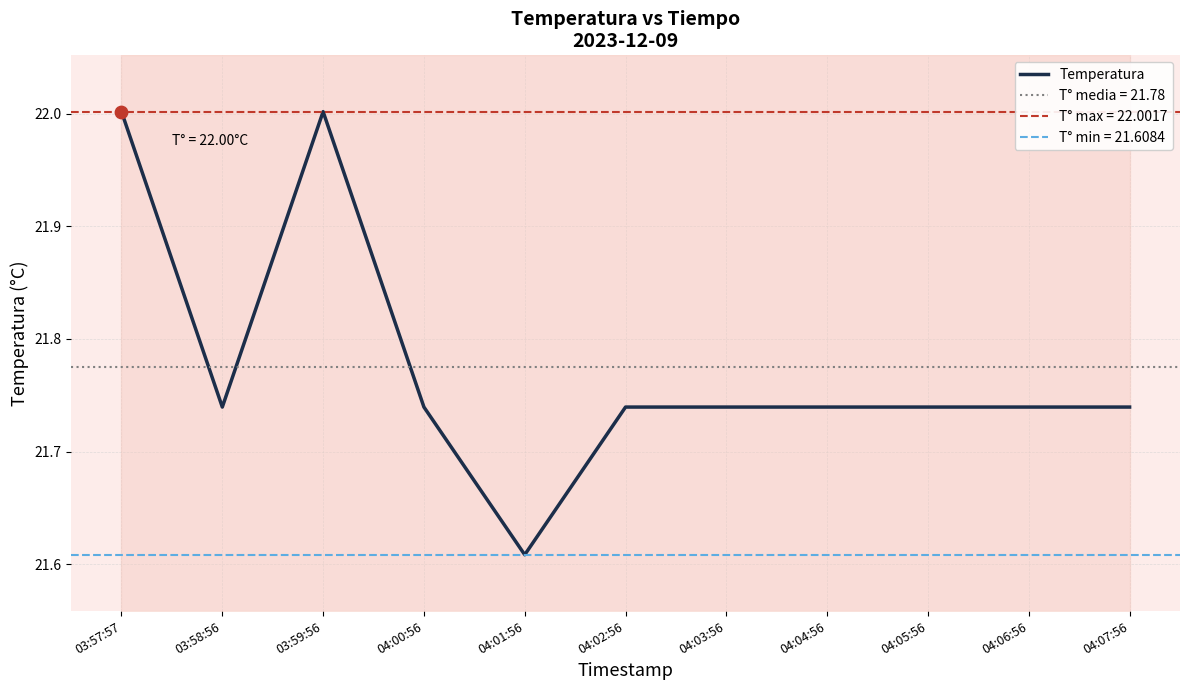

What is the ratio of the value at 03:59:56 to the value at 04:00:56?

1.0